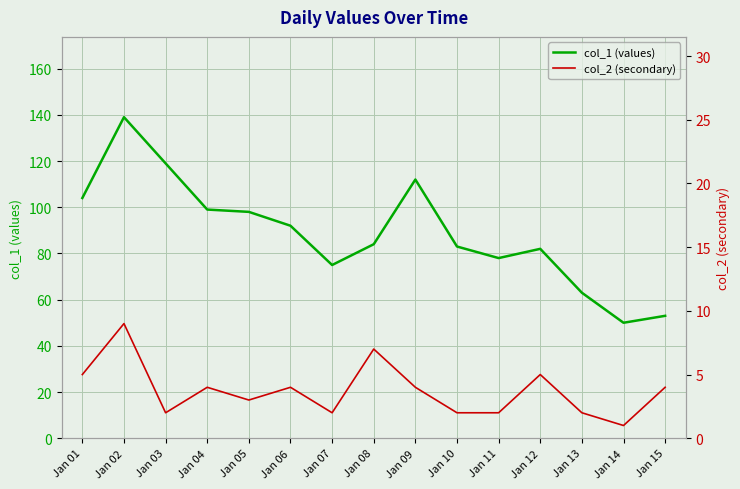

The col_2 (secondary) series shows 2 at Jan 11. True or false?

True